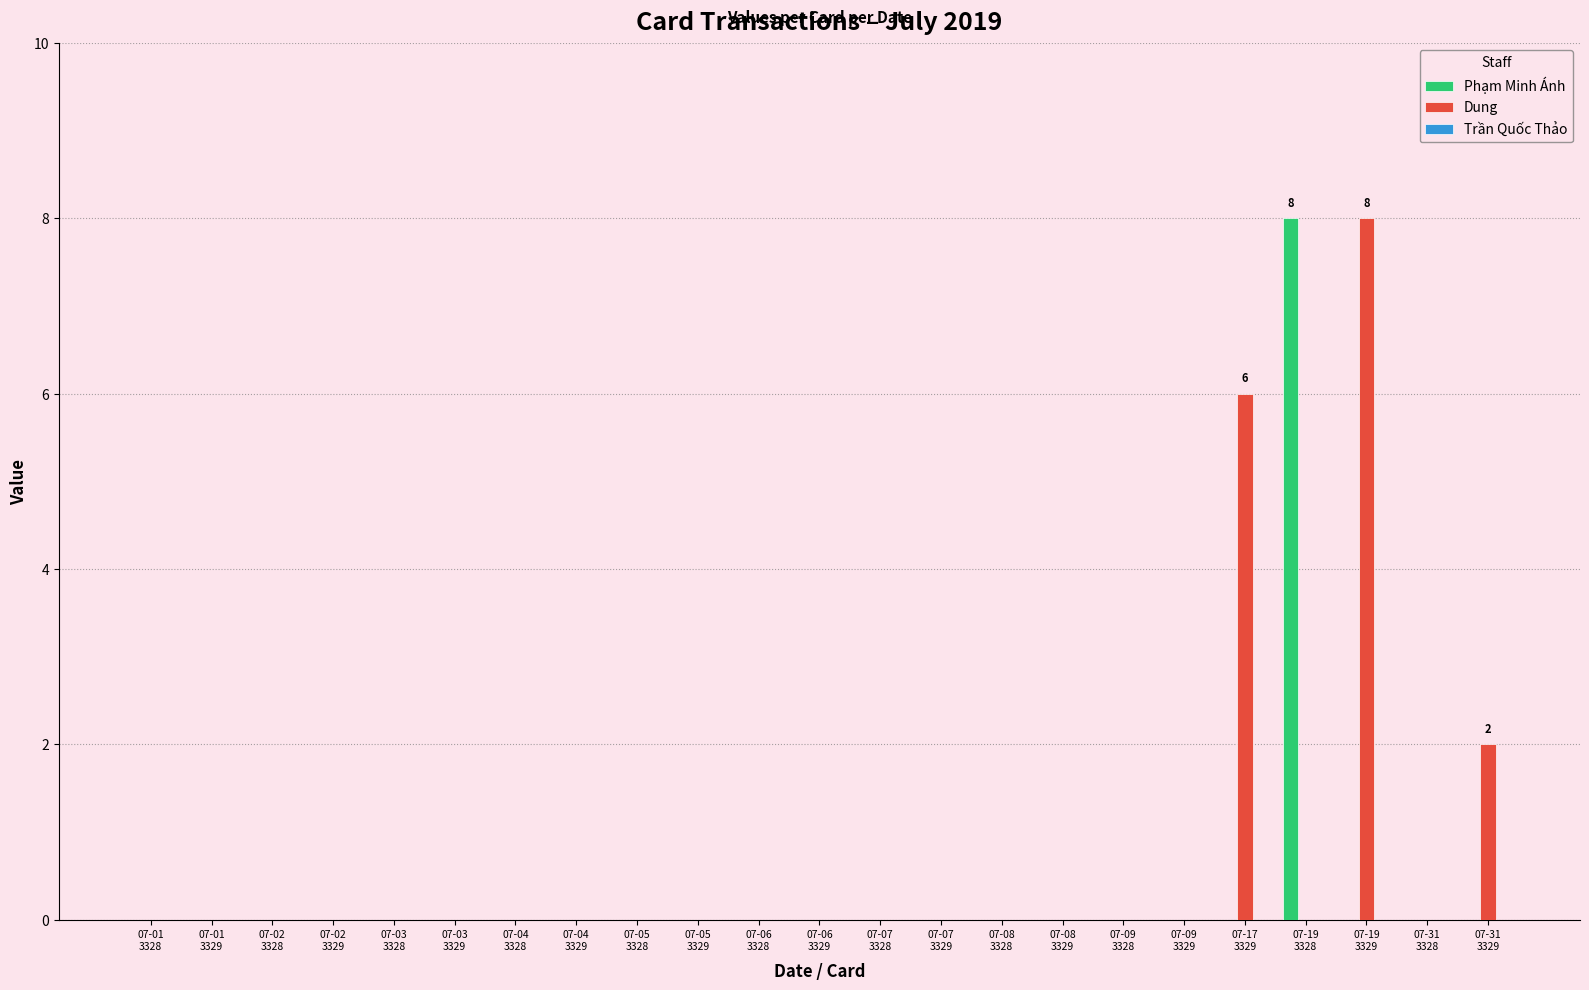

What is the sum of all Phạm Minh Ánh values?

8